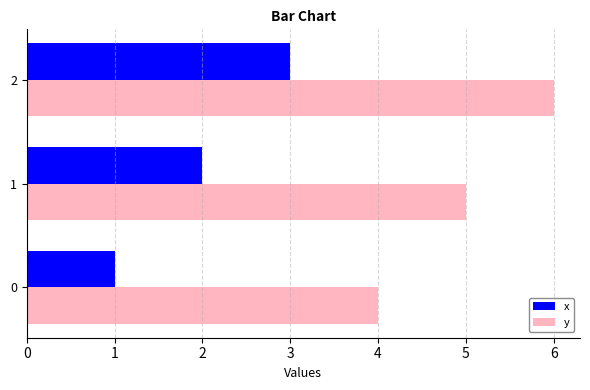

What is the highest value of the x series?

3